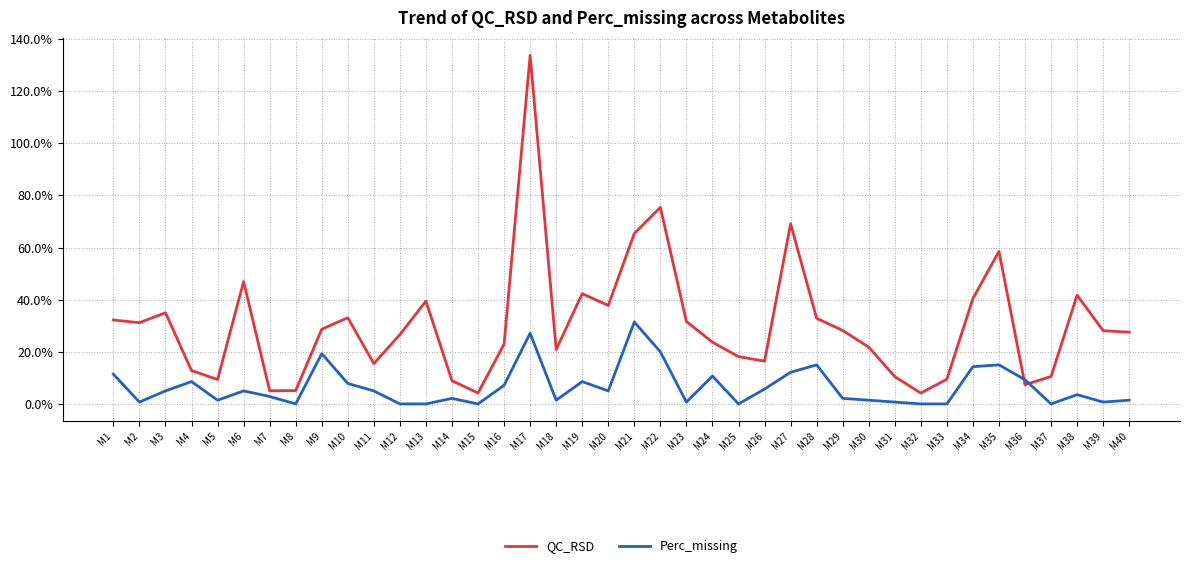

What is the average value of the Perc_missing series?

6.6